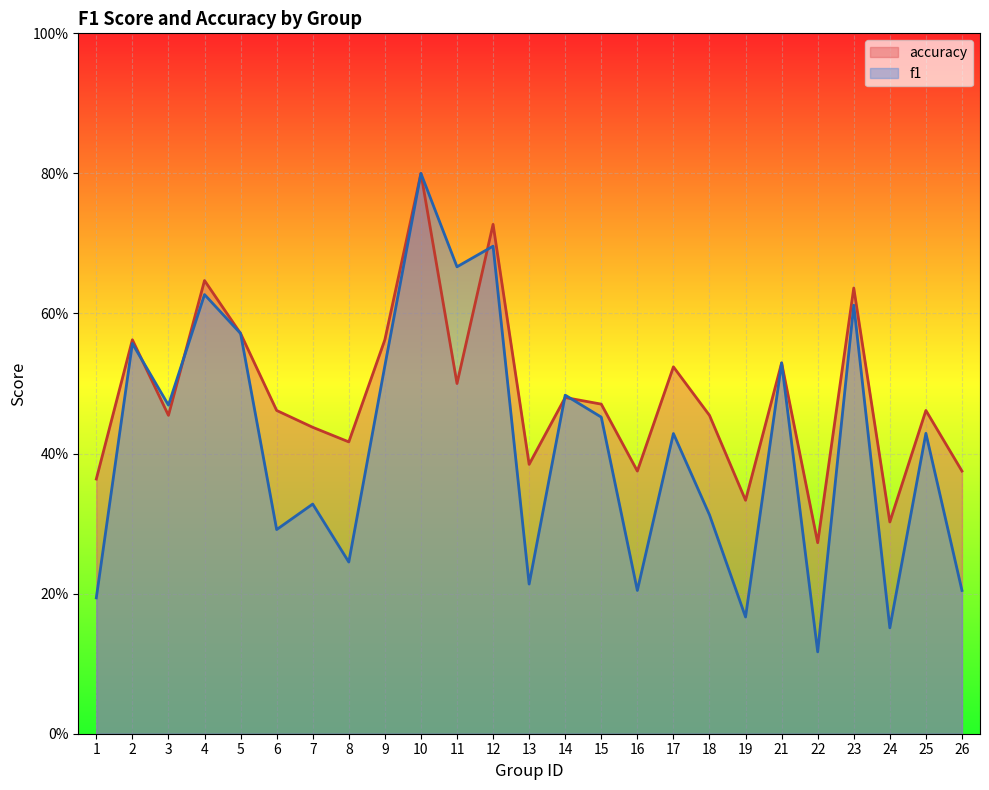

Rank the series at 12 from lowest to highest value.

f1, accuracy